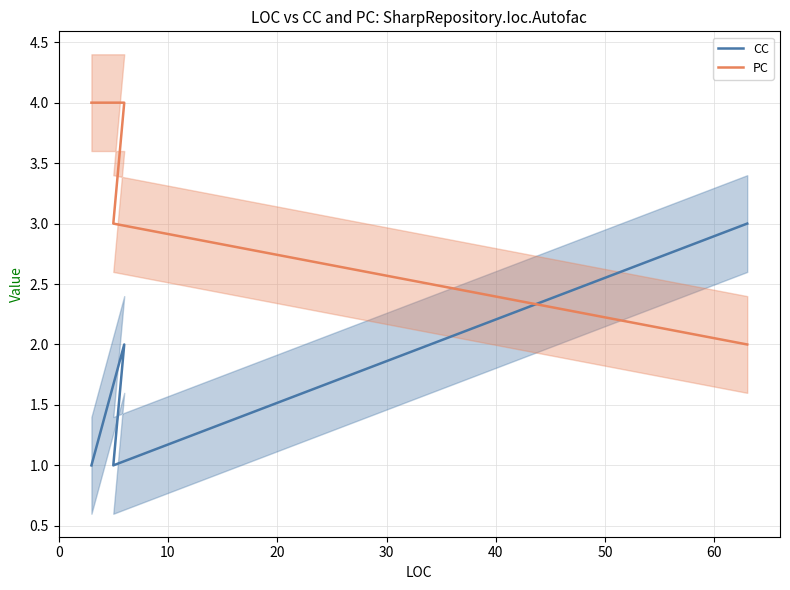

What is the value of the PC point at the 2nd from the left?

4